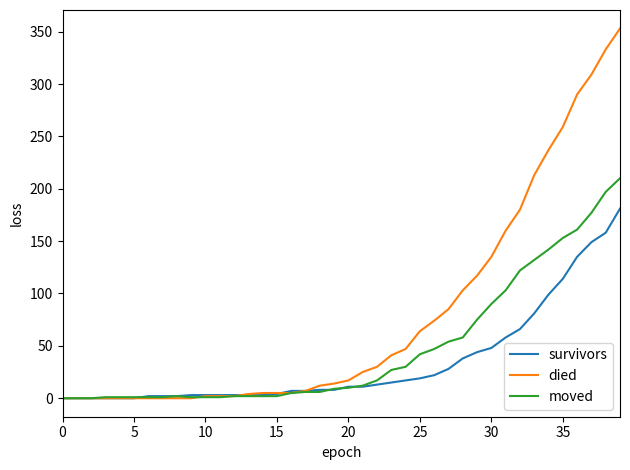

Rank the series by their maximum value, from highest to lowest.

died, moved, survivors